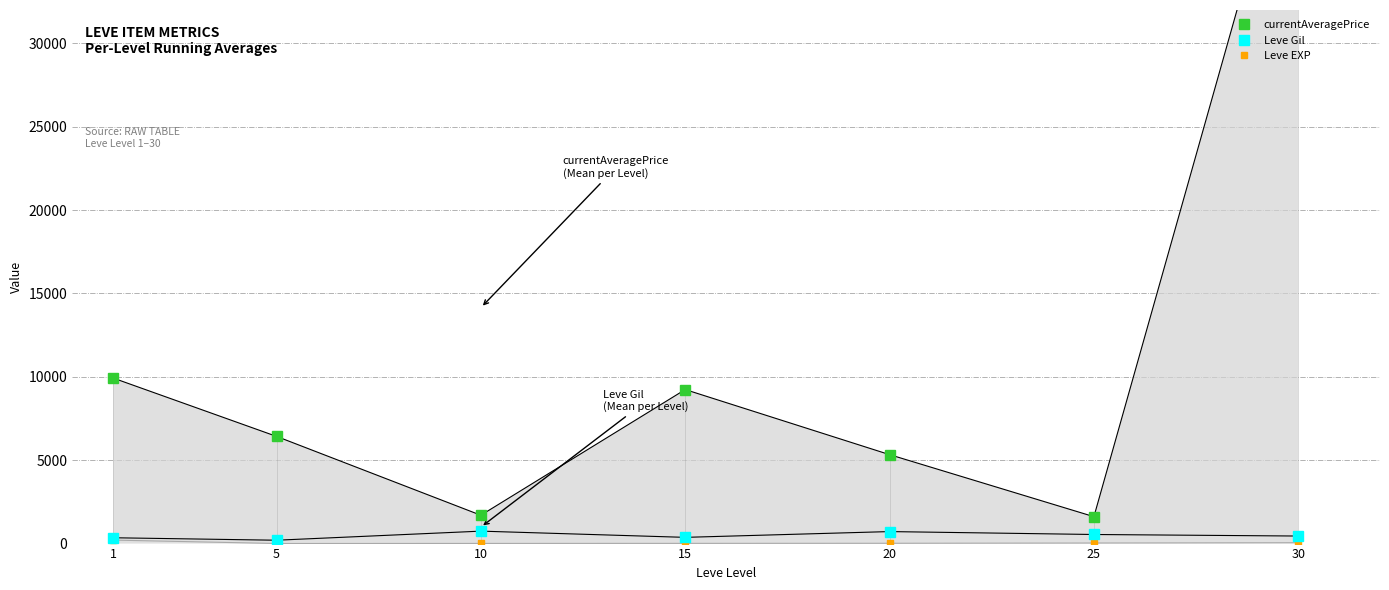

The value of currentAveragePrice at 5 is 6428.7. True or false?

True